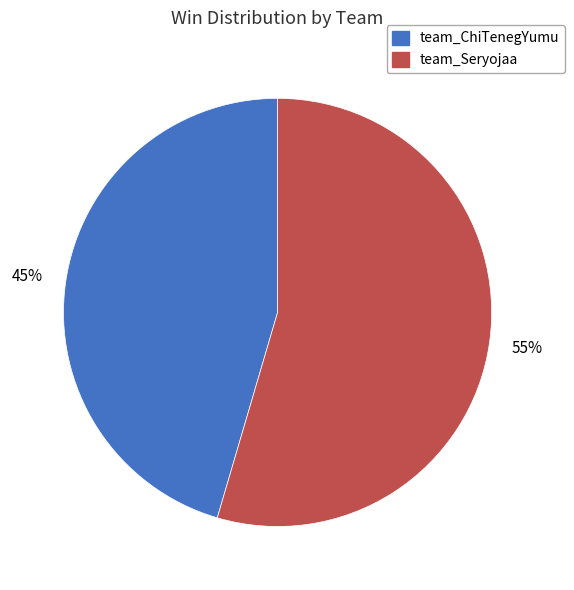

Rank the categories by value from highest to lowest.

team_Seryojaa, team_ChiTenegYumu